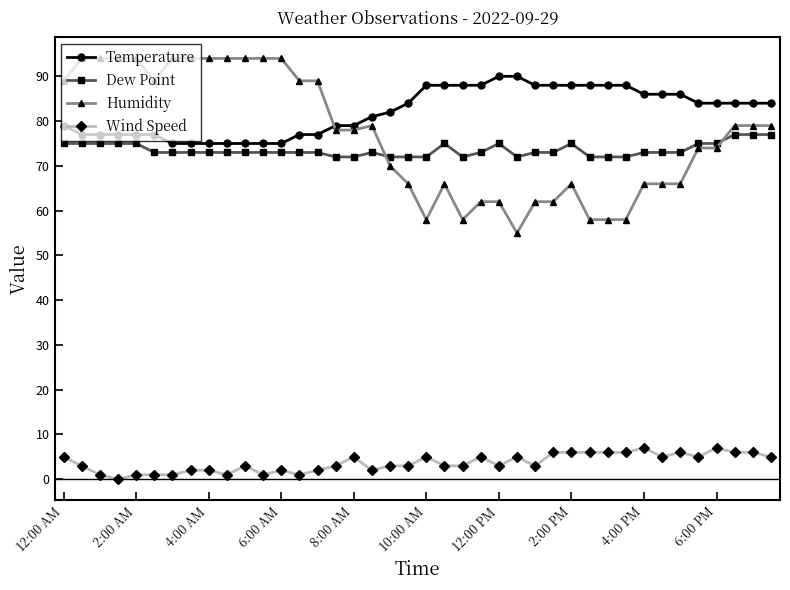

What is the maximum value for Wind Speed?

7